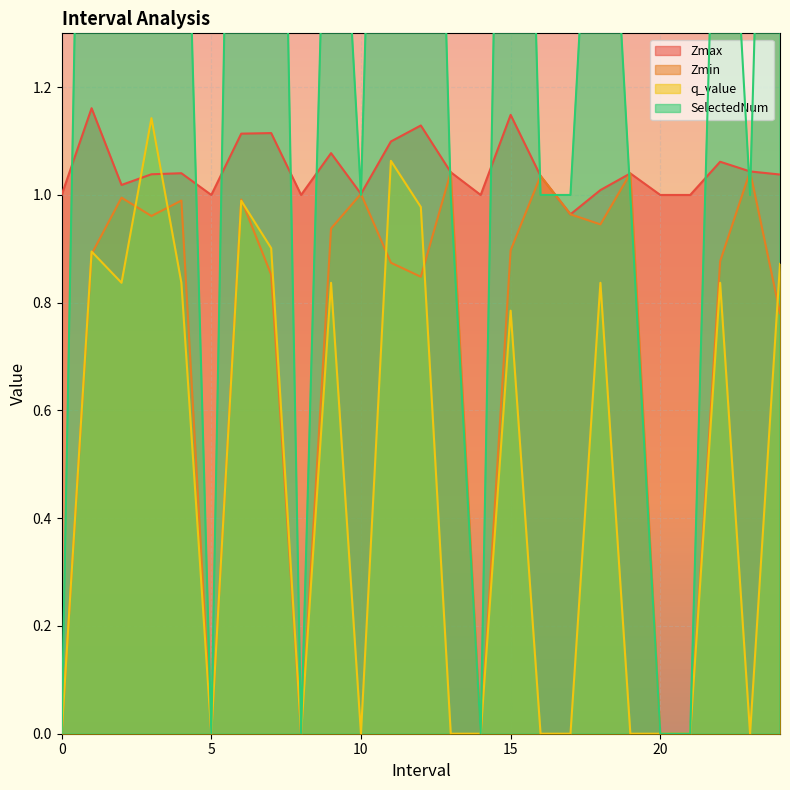

Reading left to right, list all the values displayed in this chart.

Zmax: 1.0	1.2	1.0	1.0	1.0	1.0	1.1	1.1	1.0	1.1	1.0	1.1	1.1	1.0	1.0	1.1	1.0	1.0	1.0	1.0	1.0	1.0	1.1	1.0	1.0
Zmin: 0.0	0.9	1.0	1.0	1.0	0.0	1.0	0.9	0.0	0.9	1.0	0.9	0.8	1.0	0.0	0.9	1.0	1.0	0.9	1.0	0.0	0.0	0.9	1.0	0.8
q_value: 0.0	0.9	0.8	1.1	0.8	0.0	1.0	0.9	0.0	0.8	0.0	1.1	1.0	0.0	0.0	0.8	0.0	0.0	0.8	0.0	0.0	0.0	0.8	0.0	0.9
SelectedNum: 0.0	3.0	2.0	4.0	2.0	0.0	3.0	3.0	0.0	2.0	1.0	3.0	3.0	1.0	0.0	3.0	1.0	1.0	2.0	1.0	0.0	0.0	2.0	1.0	3.0